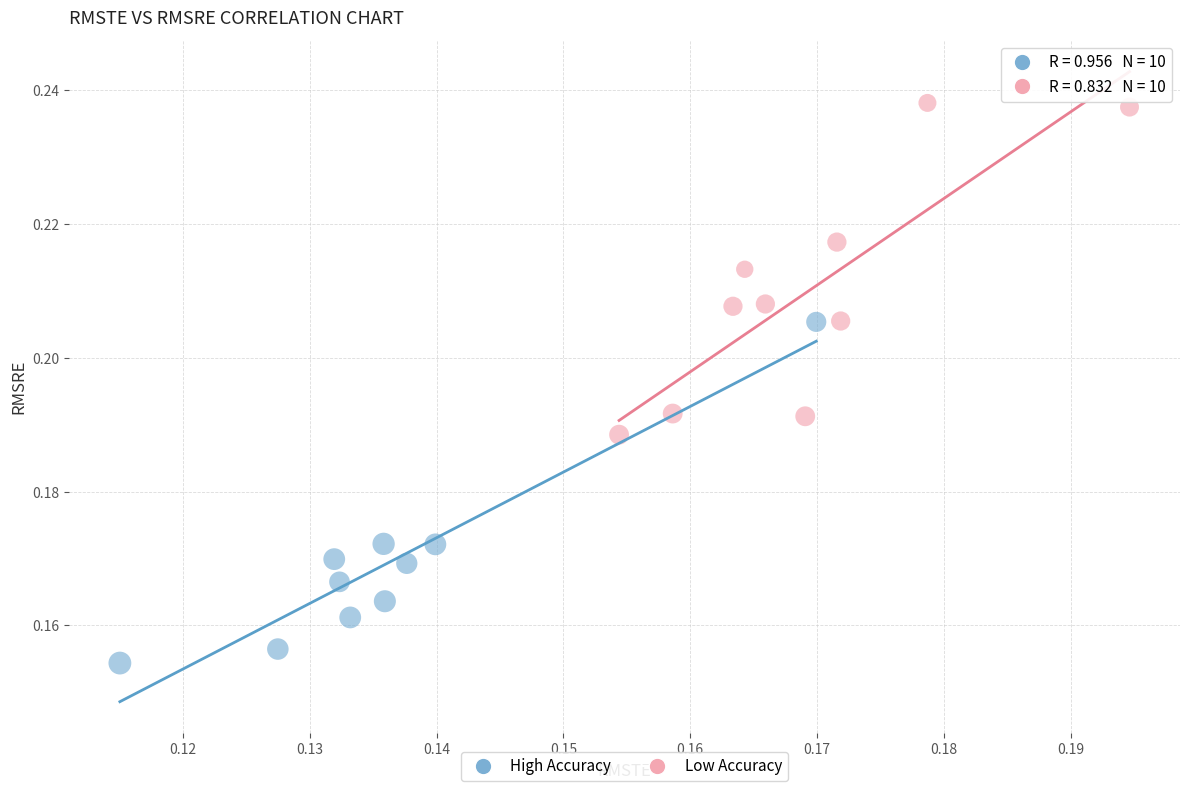

Which series reaches the minimum Y coordinate?

High Accuracy